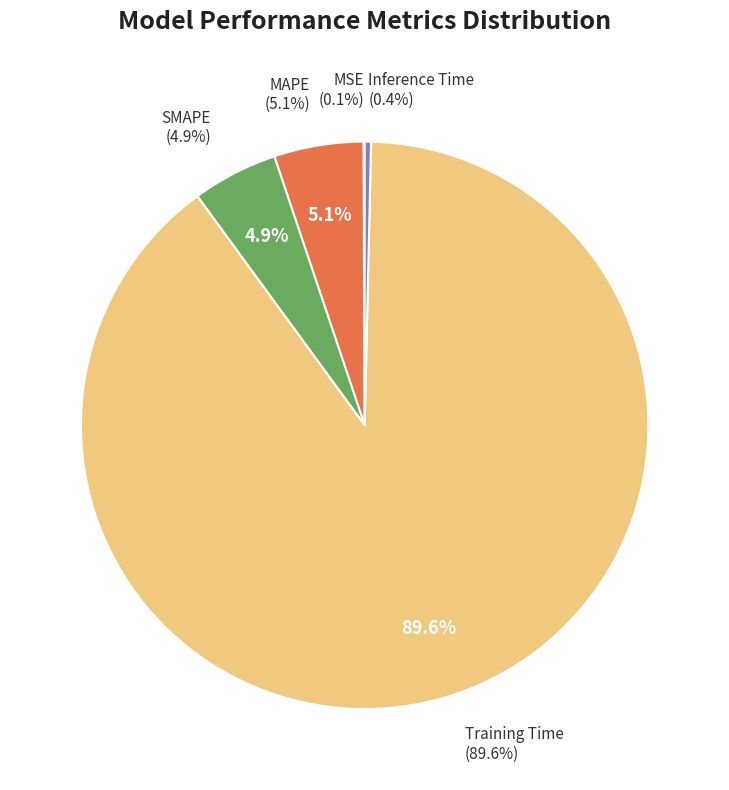

How many slices are in this pie chart?

5